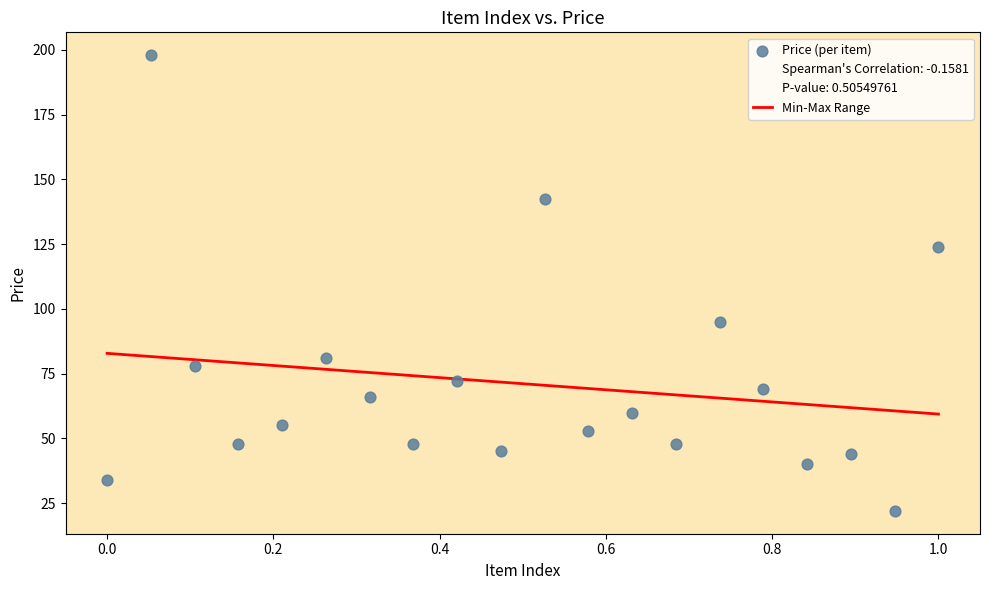

What is the range of Y values (max minus min)?

176.0